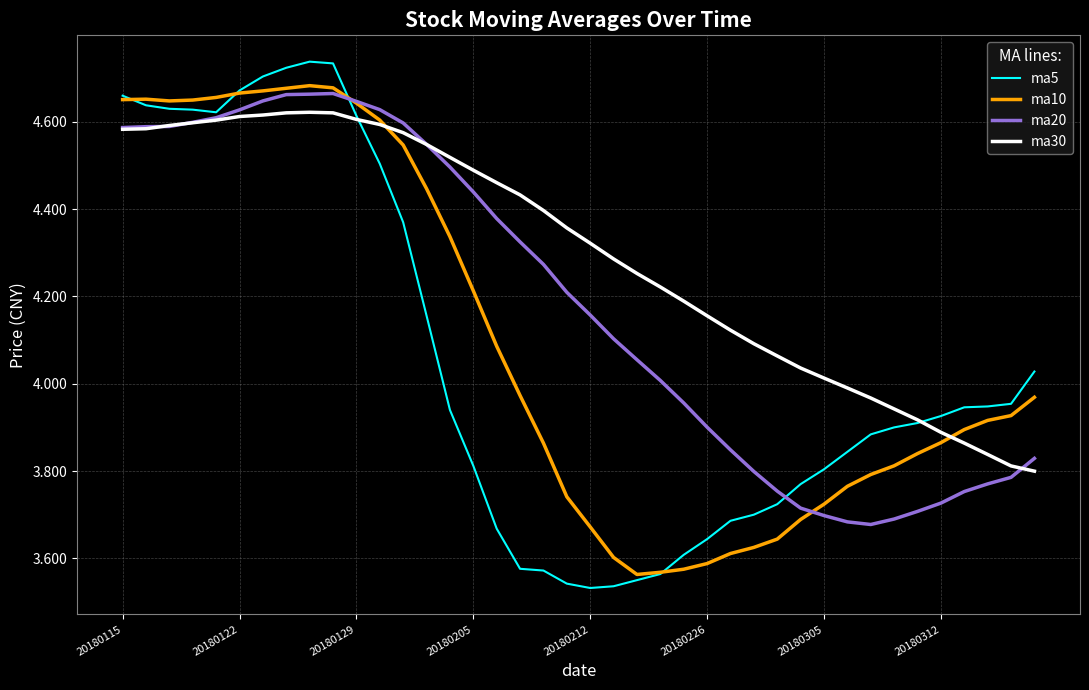

Which series has the widest spread of values?

ma5